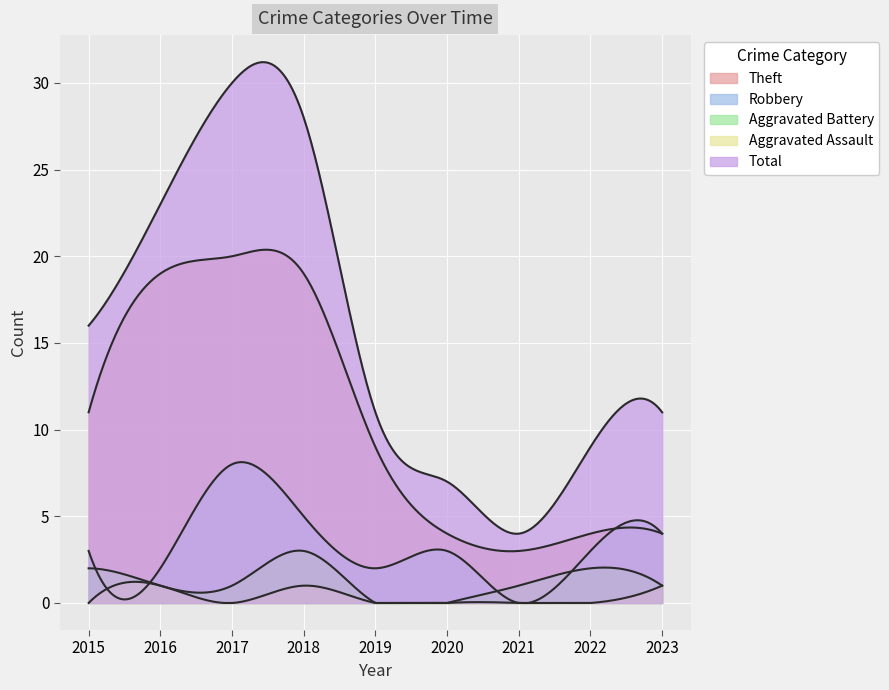

Rank the series at 2023 from lowest to highest value.

Aggravated Battery, Aggravated Assault, Theft, Robbery, Total